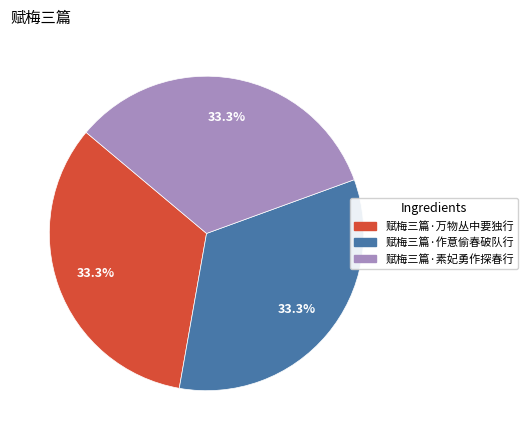

What percentage is NOT represented by 赋梅三篇·万物丛中要独行?

66.7%